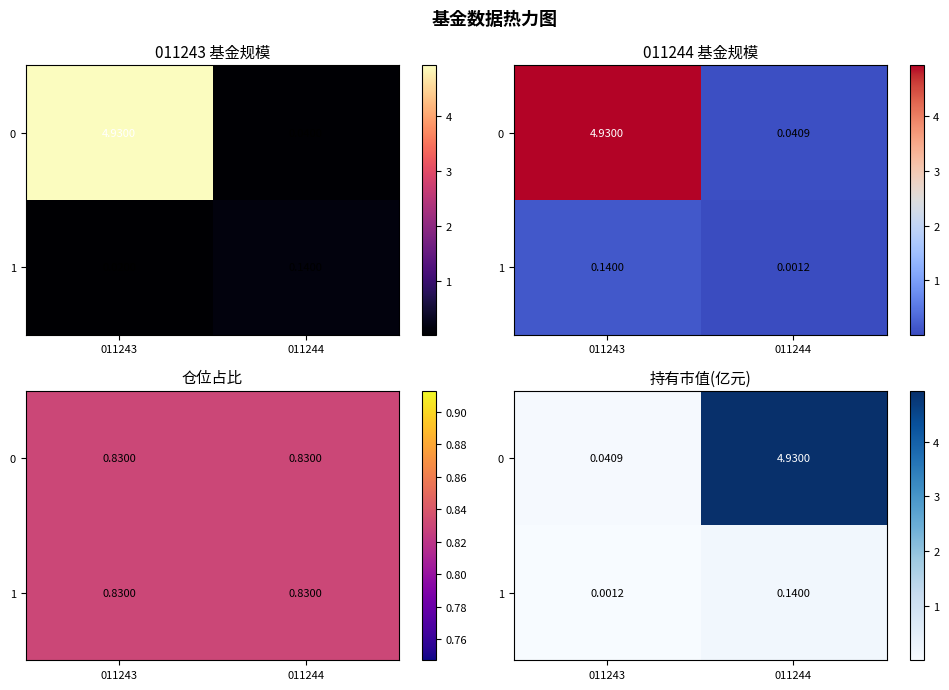

Count the number of categories in the chart.

2